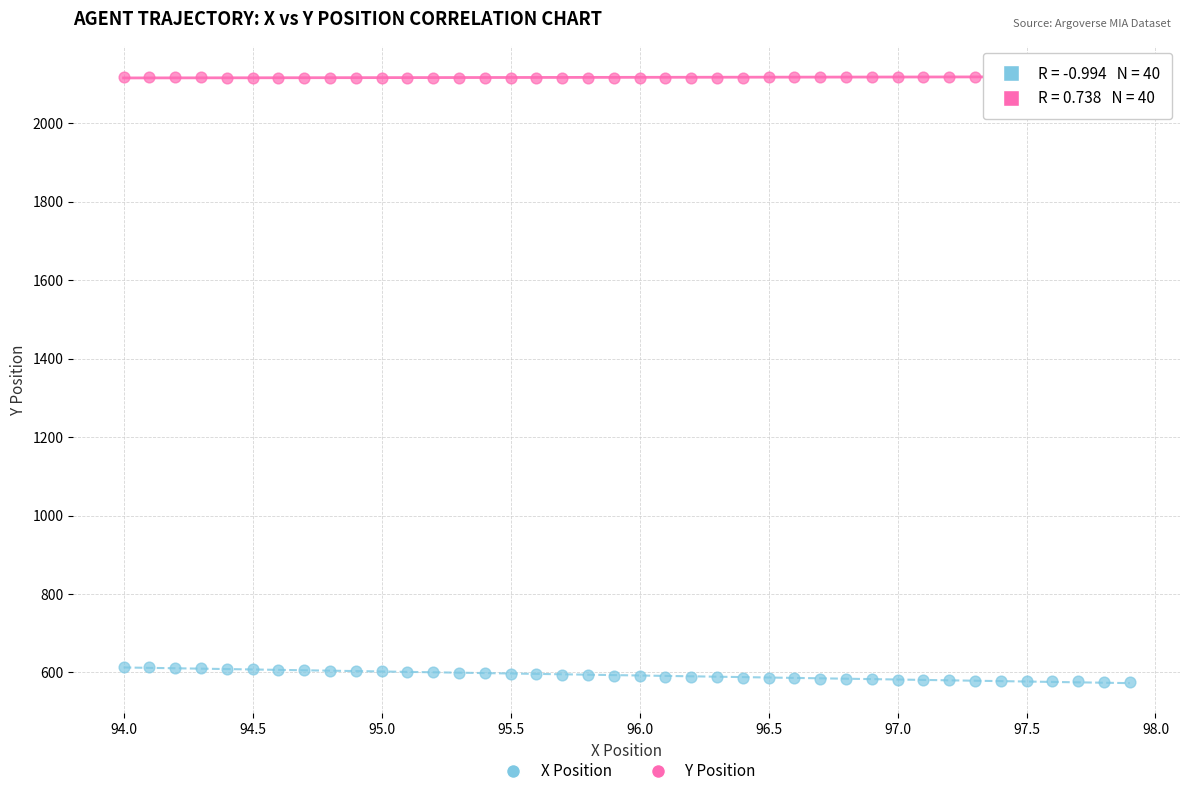

Across all data points, what is the range of X values (max minus min)?

3.9